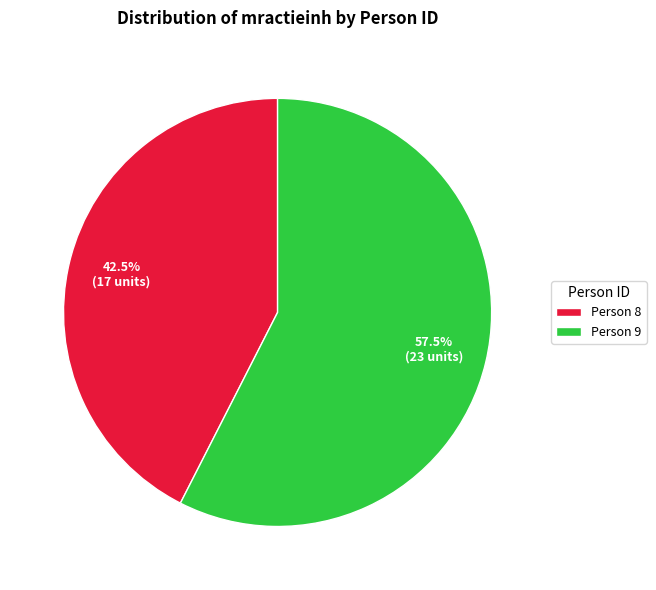

What is the total percentage of Person 9 and Person 8?

100.0%